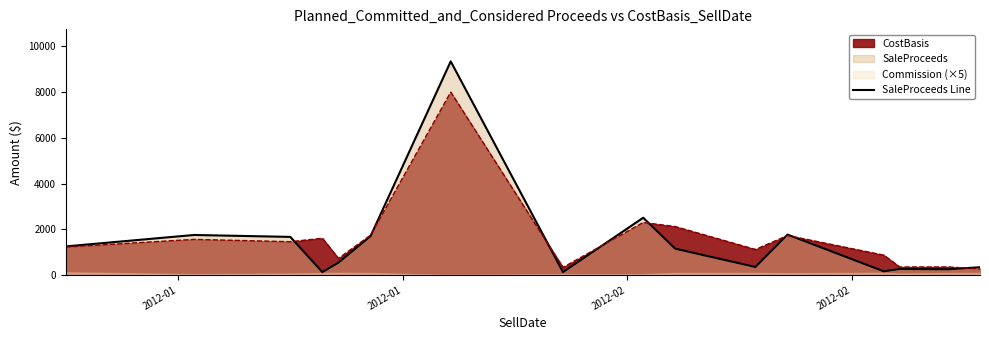

What is the value of the 14th point from the left?

262.5